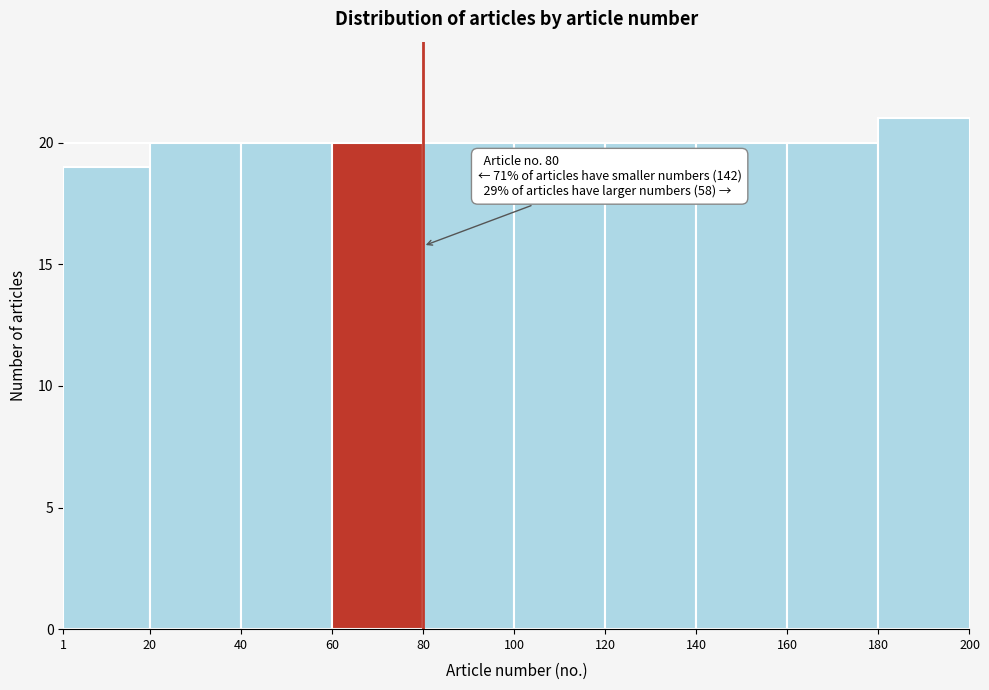

Over which range of the x-axis is the bar tallest?

180 to 200